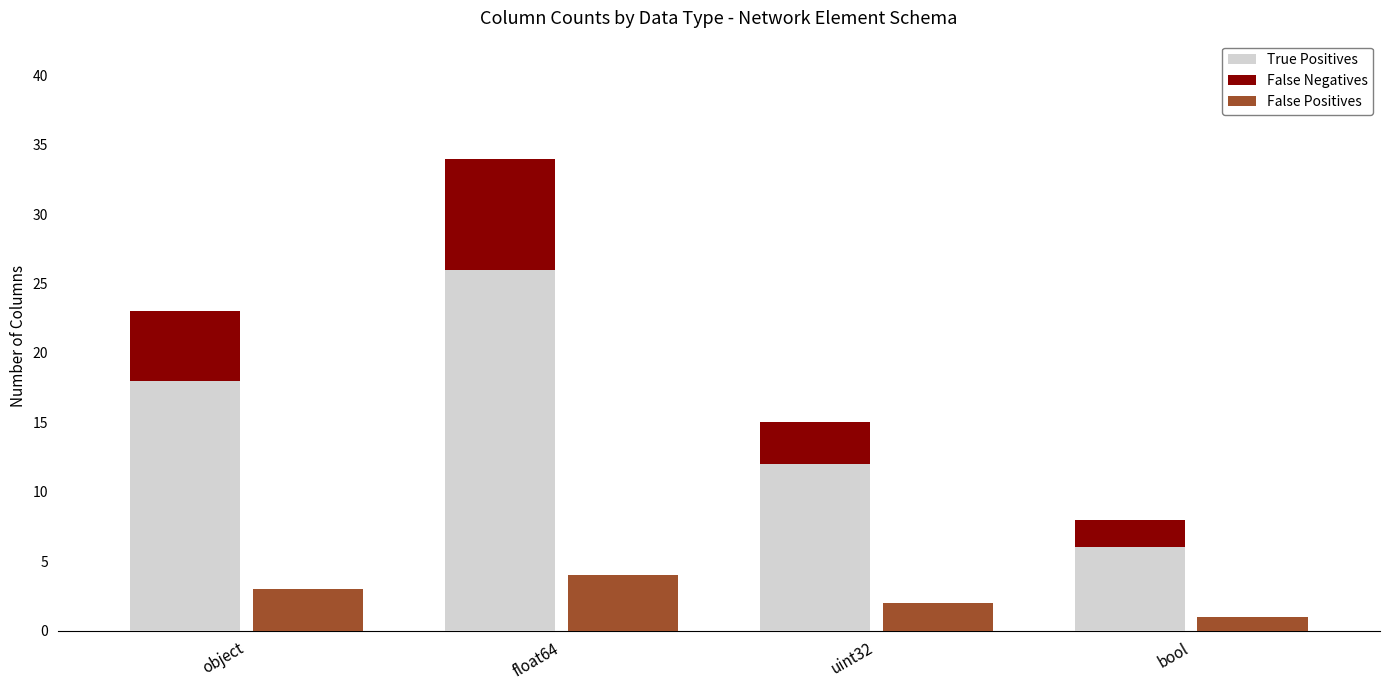

What is the sum of the False Positives values at uint32 and float64?

6